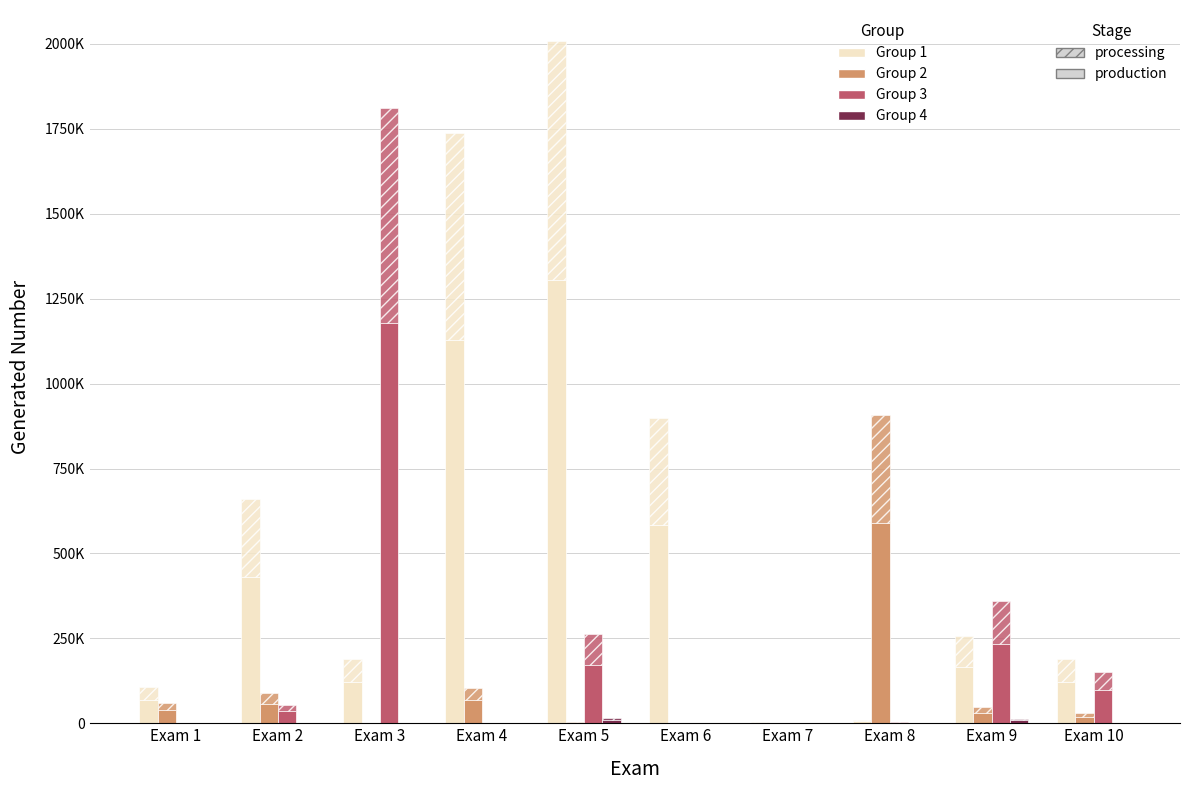

Which series has the largest range (max minus min)?

Group 1